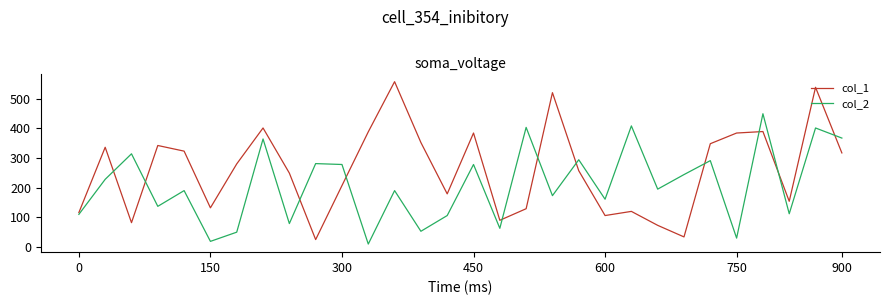

Which series has the largest range (max minus min)?

col_1